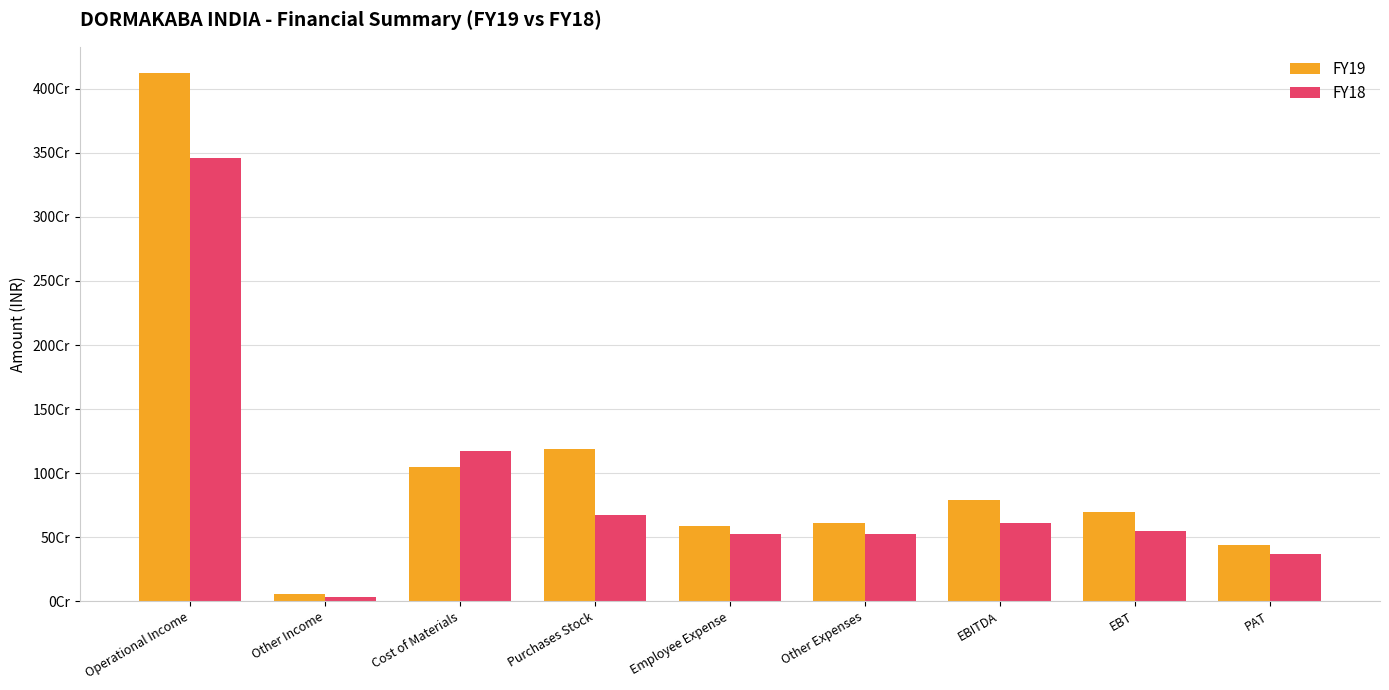

How many bars are there in each group?

2